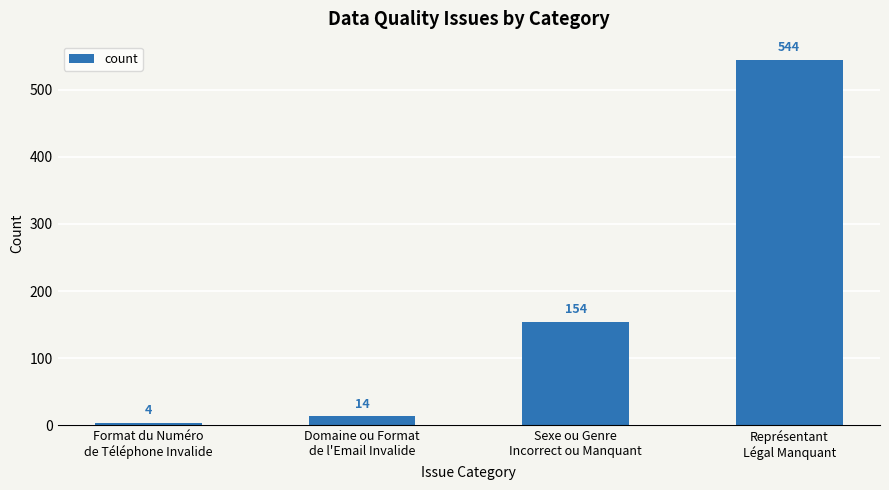

List the labels in order of value, smallest first.

Format du Numéro
de Téléphone Invalide, Domaine ou Format
de l'Email Invalide, Sexe ou Genre
Incorrect ou Manquant, Représentant
Légal Manquant